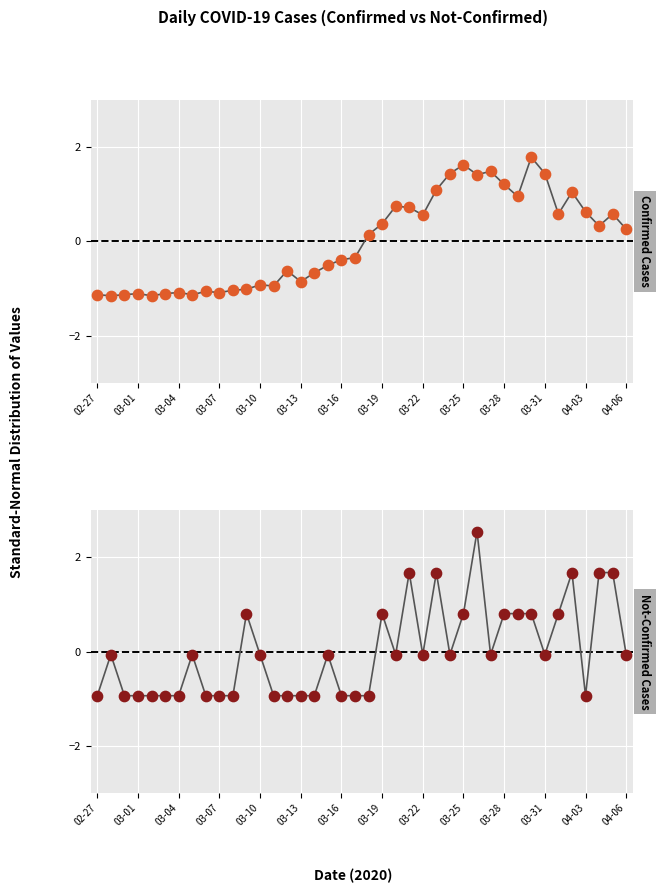

Which series has the widest spread of Y values?

not-confirmed